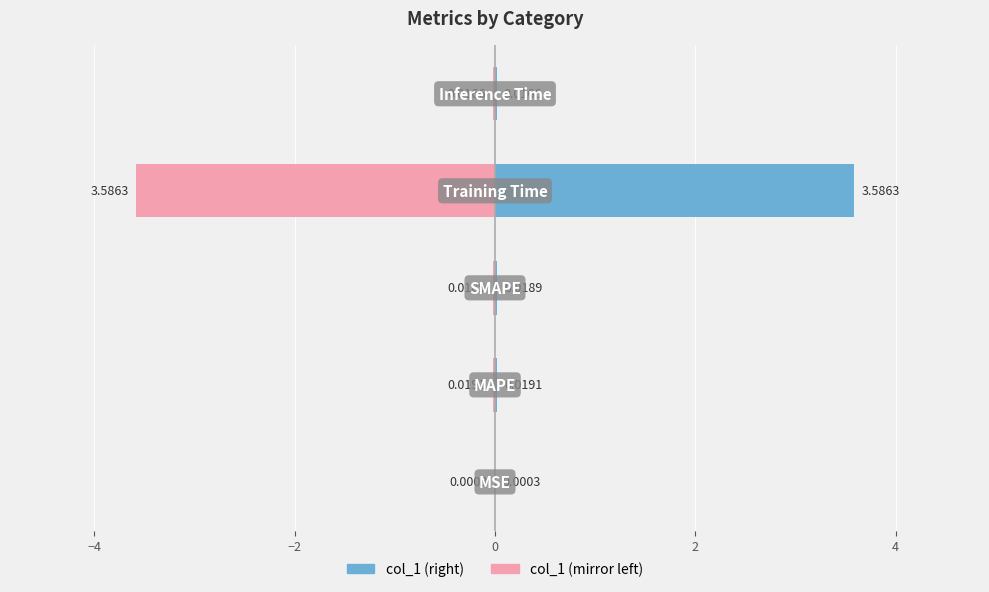

The col_1 series shows 0.0 at −4. True or false?

True